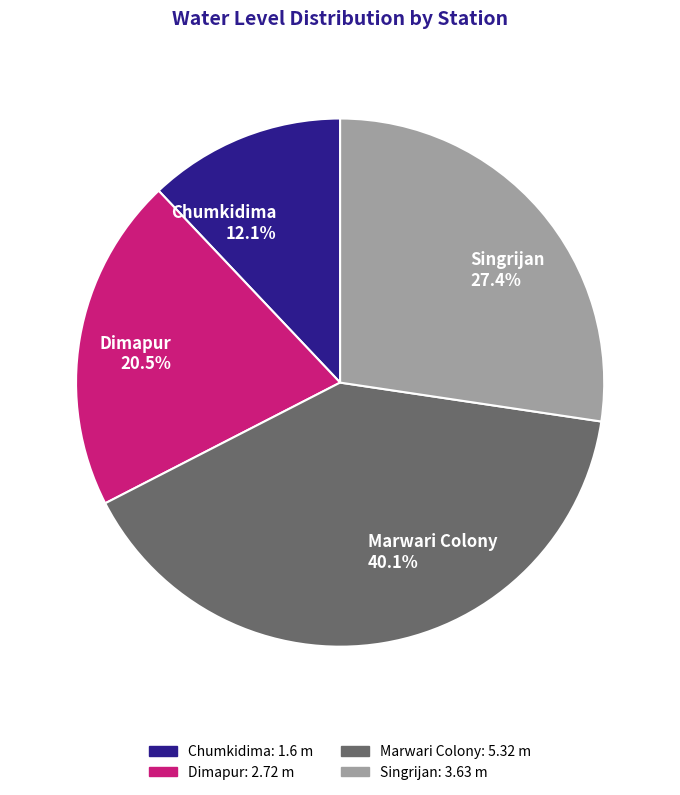

To the nearest percent, what is the difference between the Chumkidima and Dimapur slice percentages?

8%